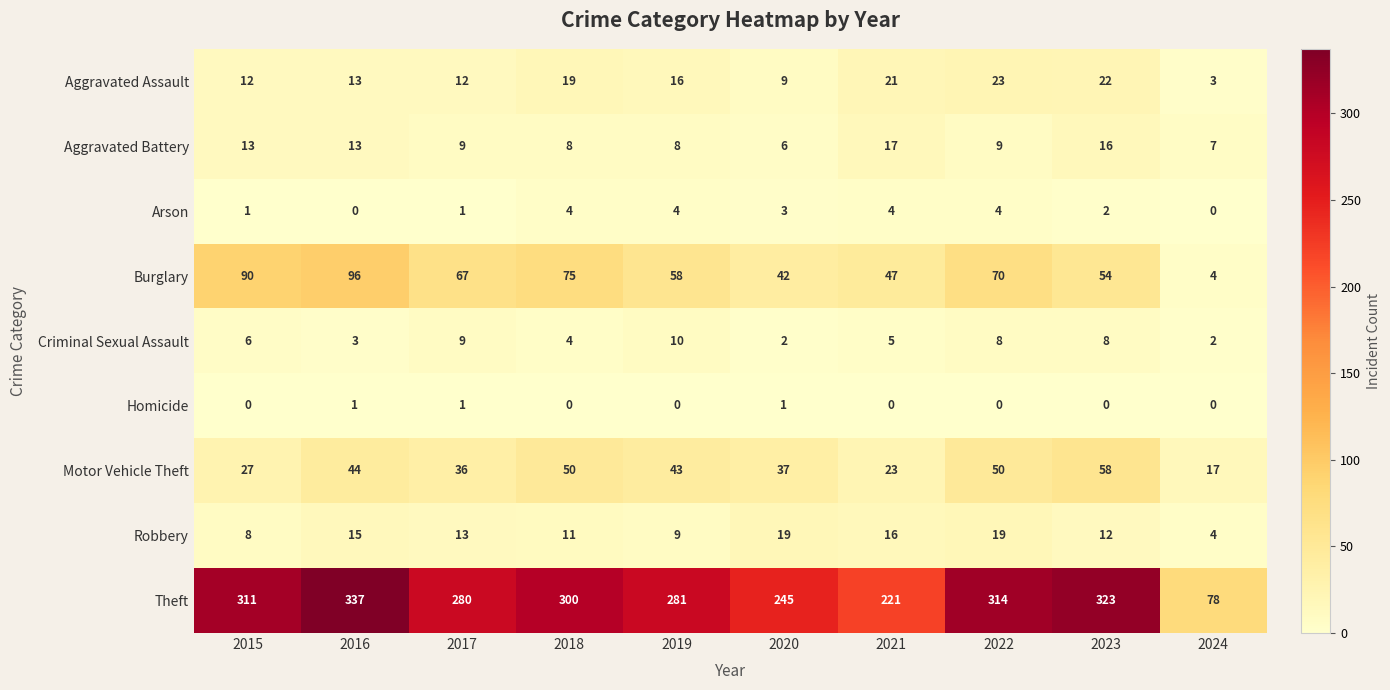

What is the average value of the Criminal Sexual Assault series?

6